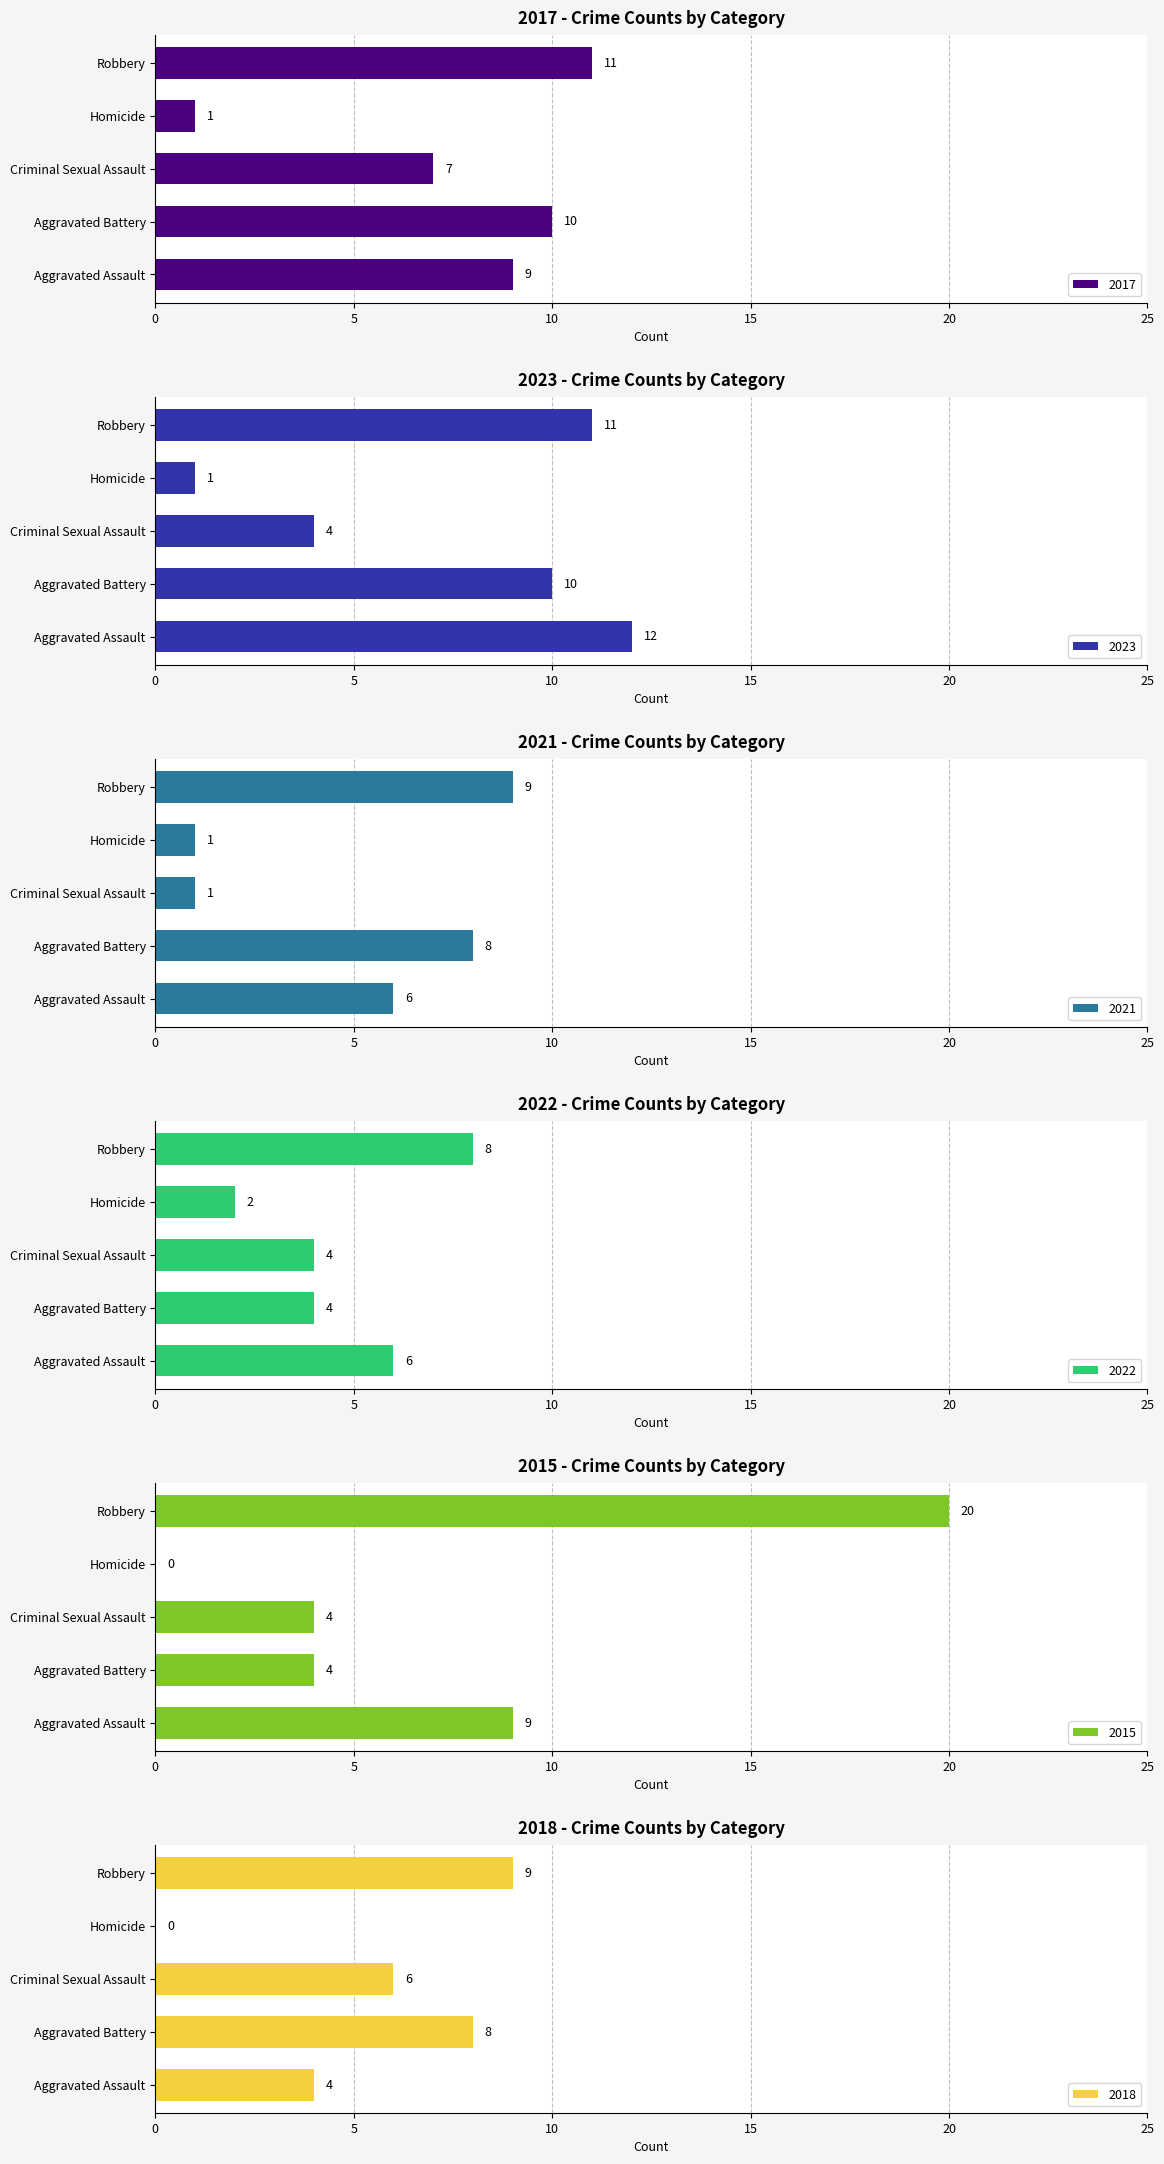

What is the difference between the second highest and second lowest values in the 2017 series?

3